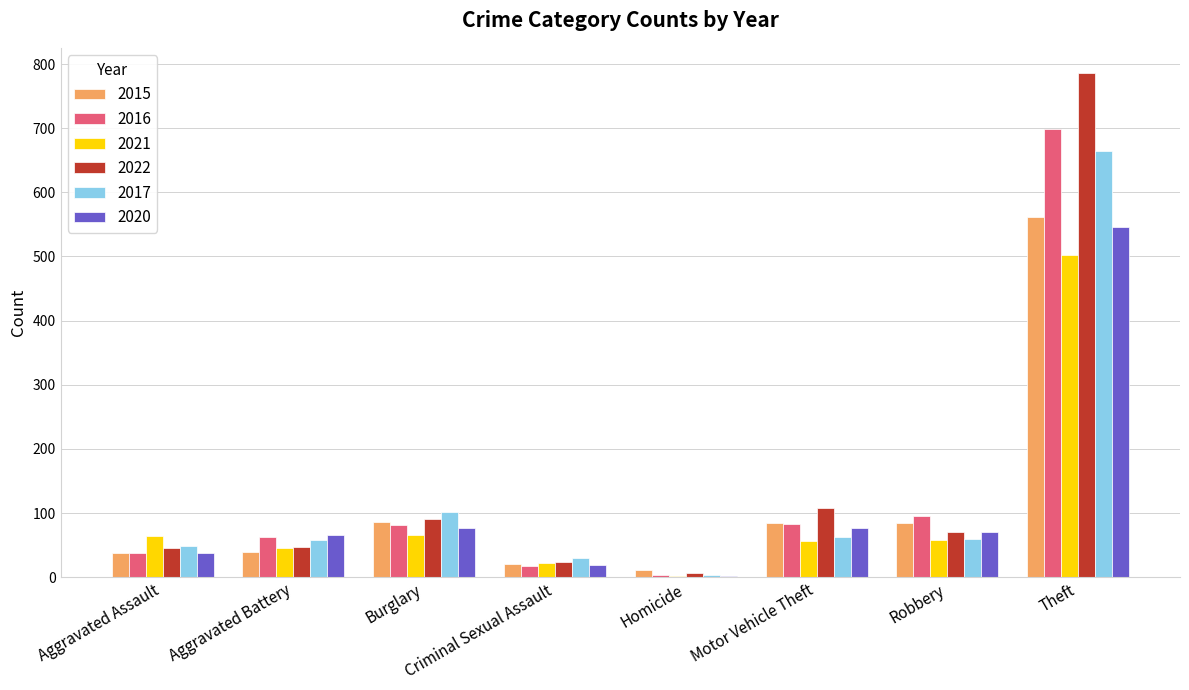

At which category is the sum across all series the highest?

Theft